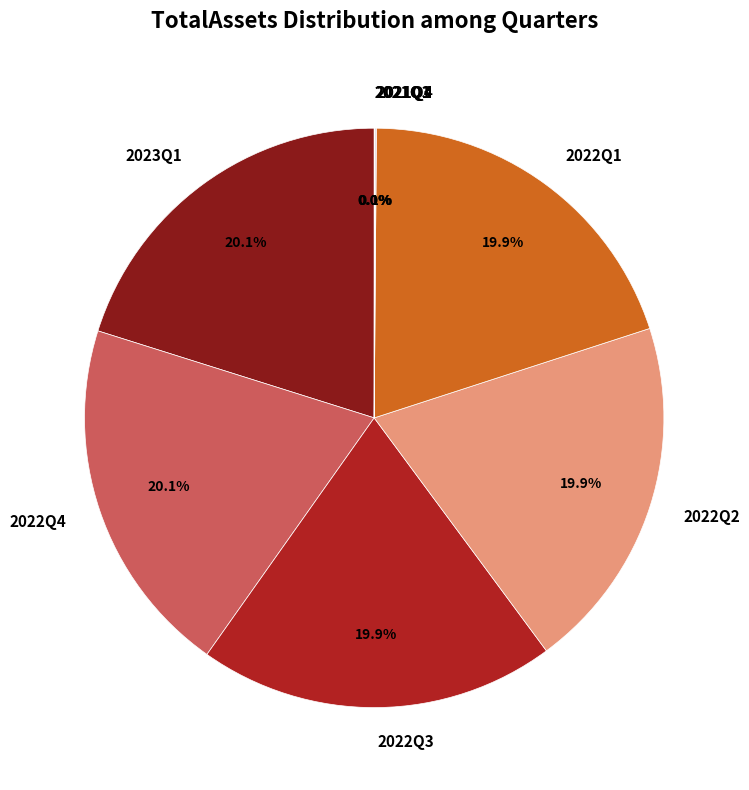

The 2022Q1 slice represents 20% of the pie. True or false?

True